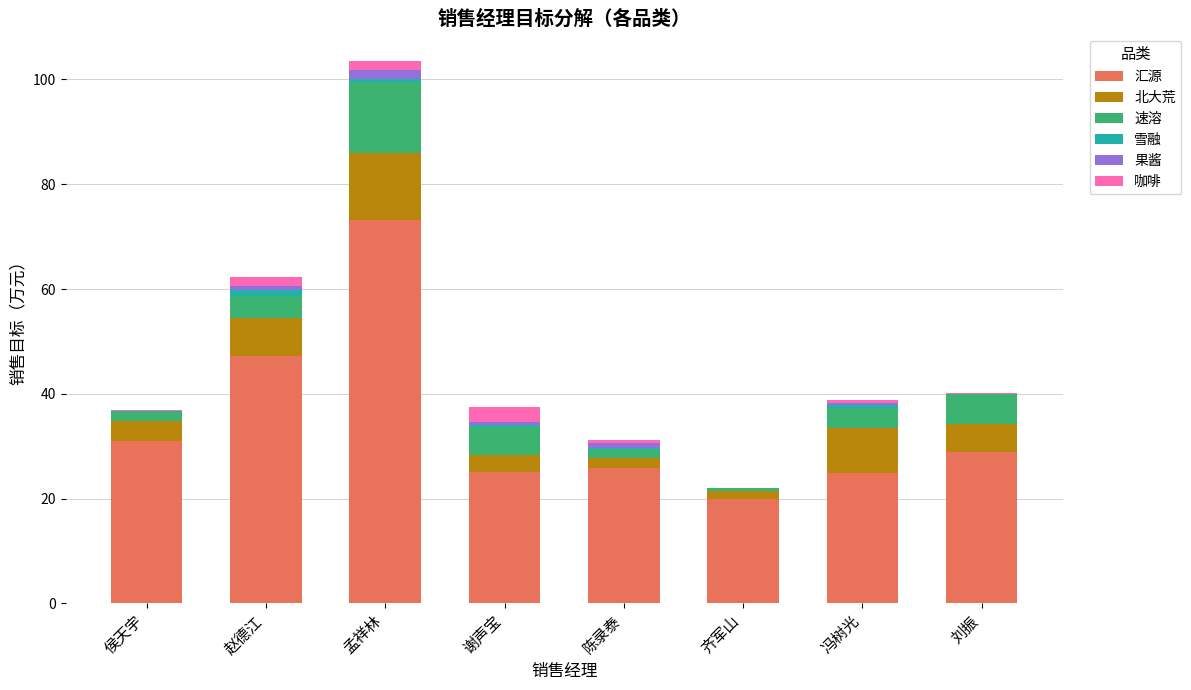

At which category is the sum across all series the highest?

孟祥林